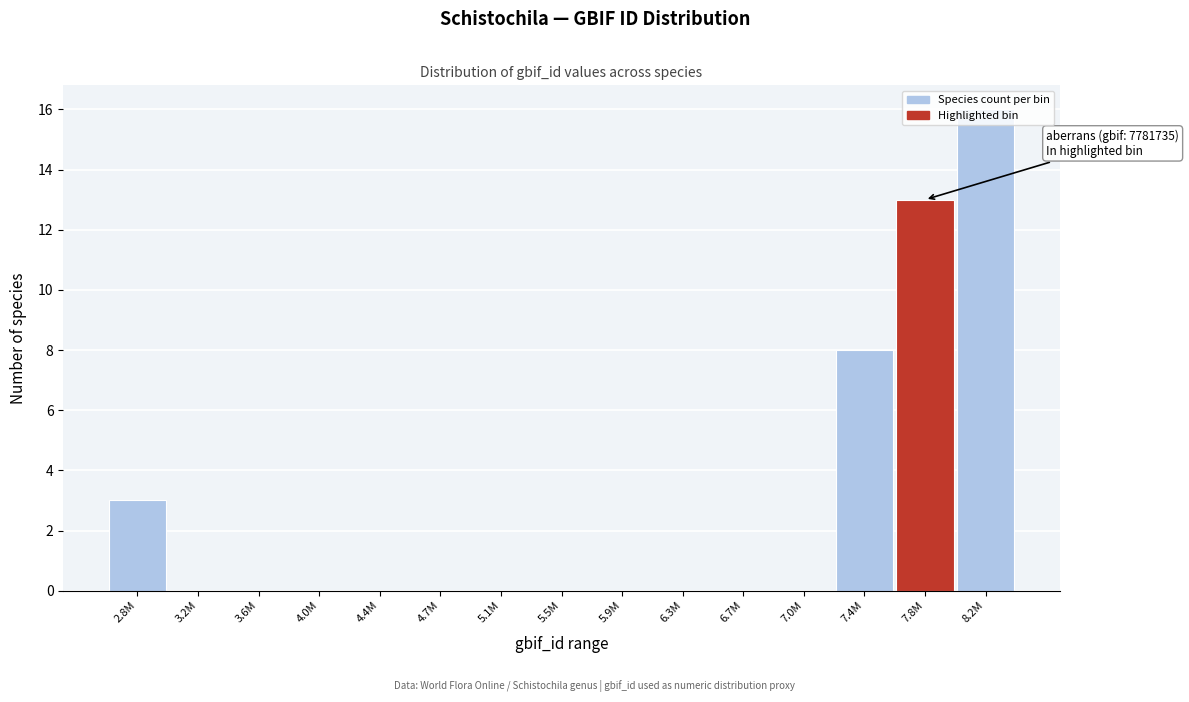

What is the change in value from 5.9M to 7.8M?

+13